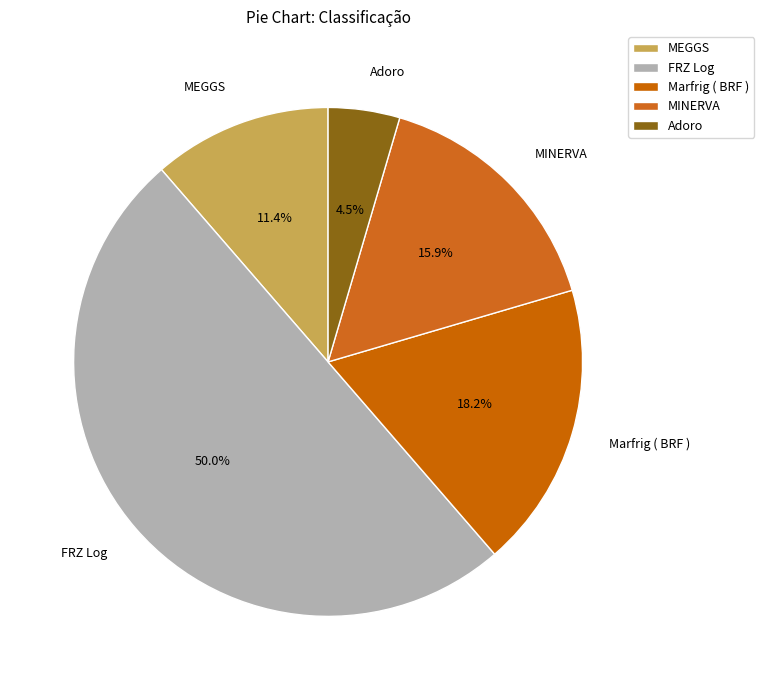

How much of the chart is everything except Marfrig ( BRF )?

81.8%